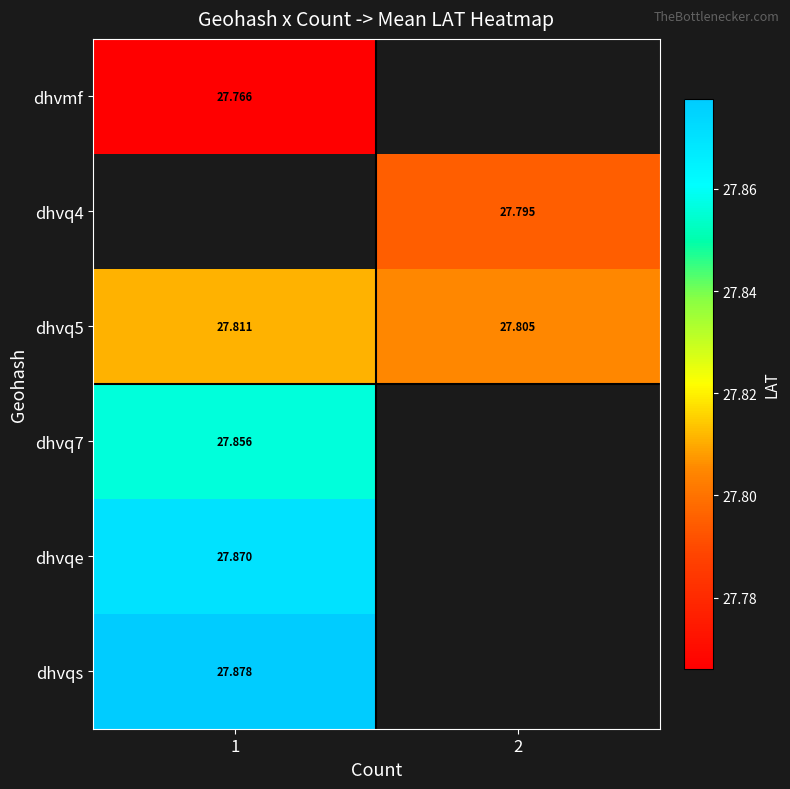

Rank the series by their average value, from lowest to highest.

dhvmf, dhvq4, dhvq5, dhvq7, dhvqe, dhvqs